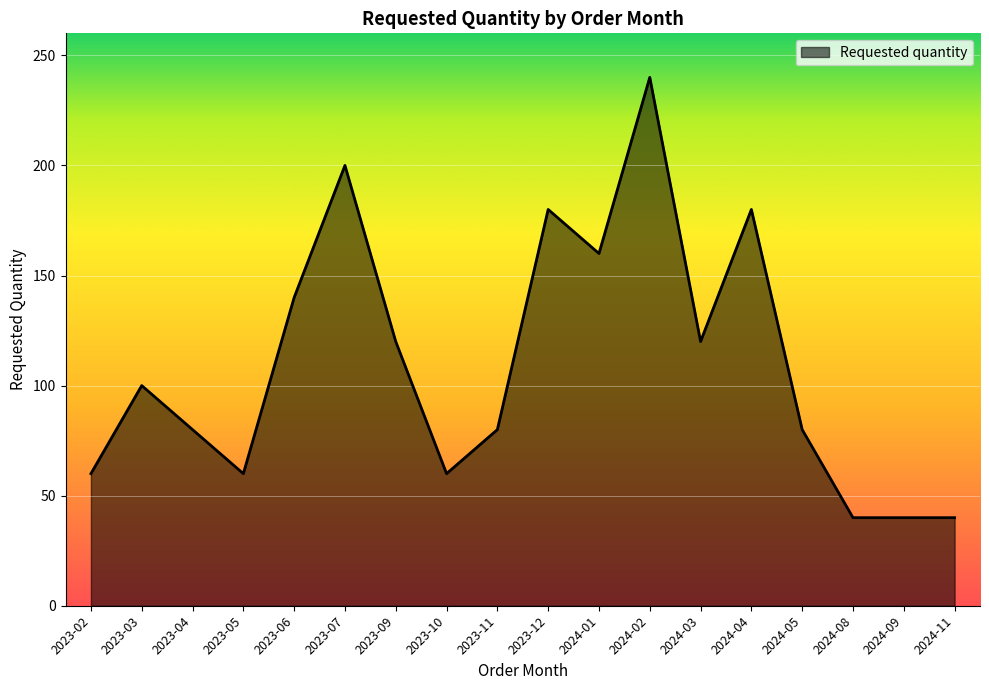

What is the smallest value displayed?

40